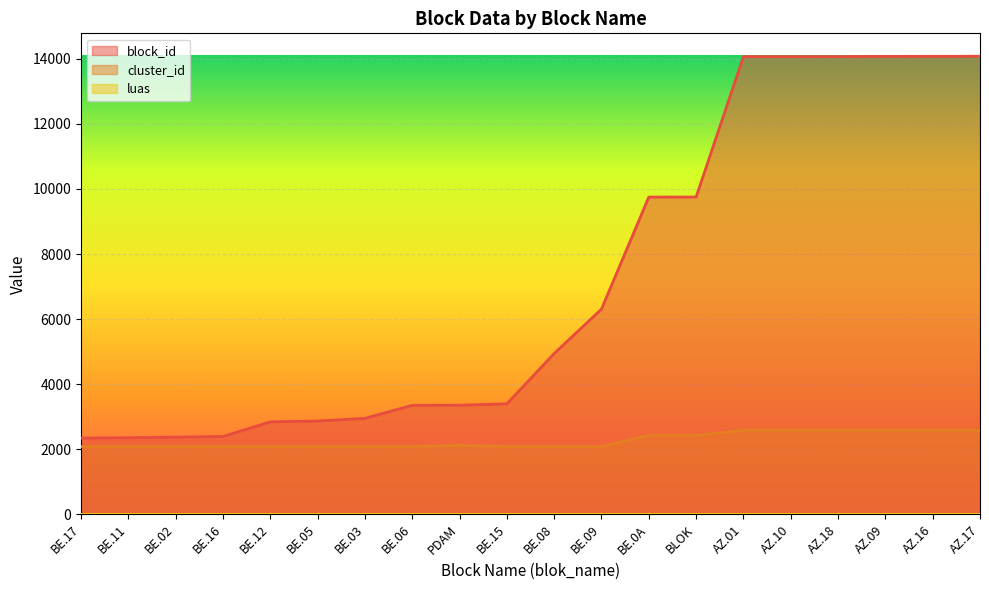

Count the number of categories in the chart.

20